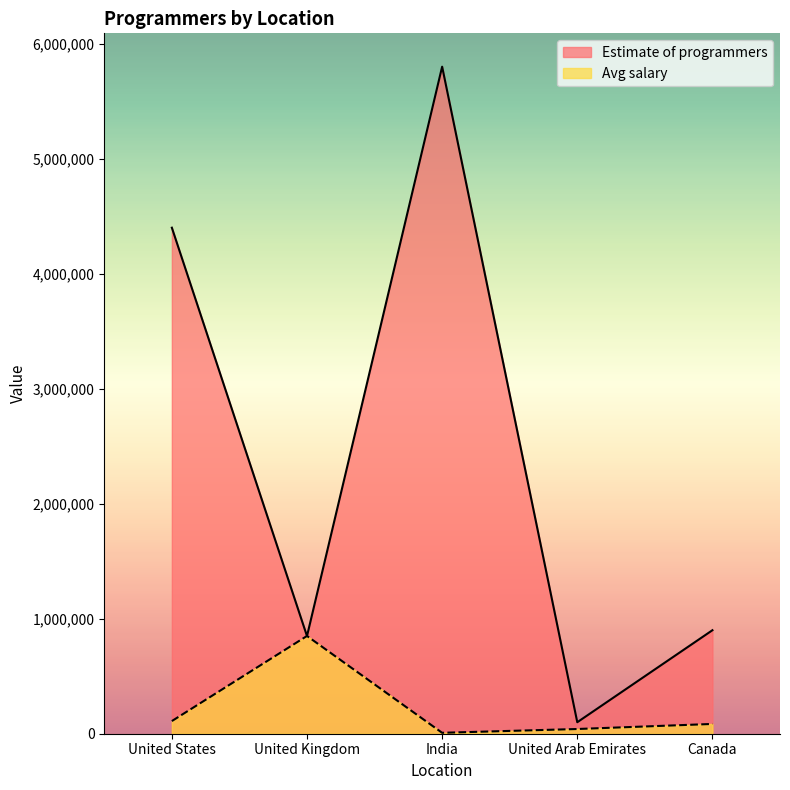

How many categories are shown in the chart?

5